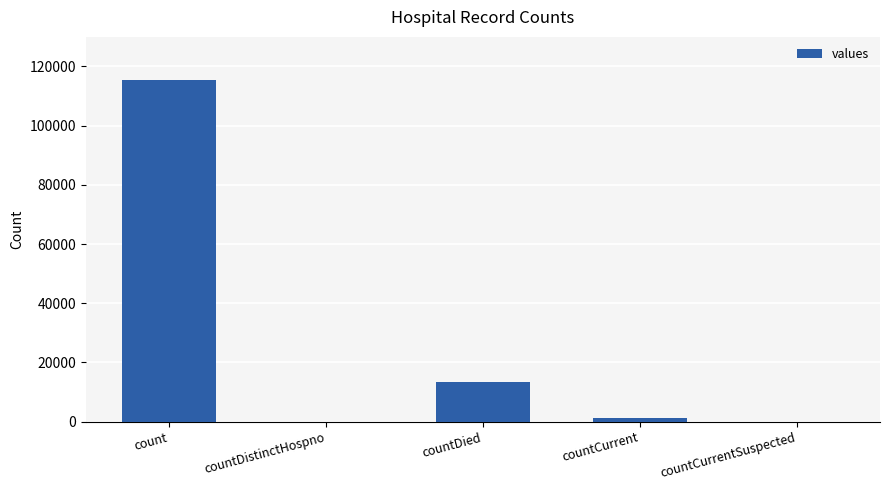

At which label is the value closest to 57689?

countDied